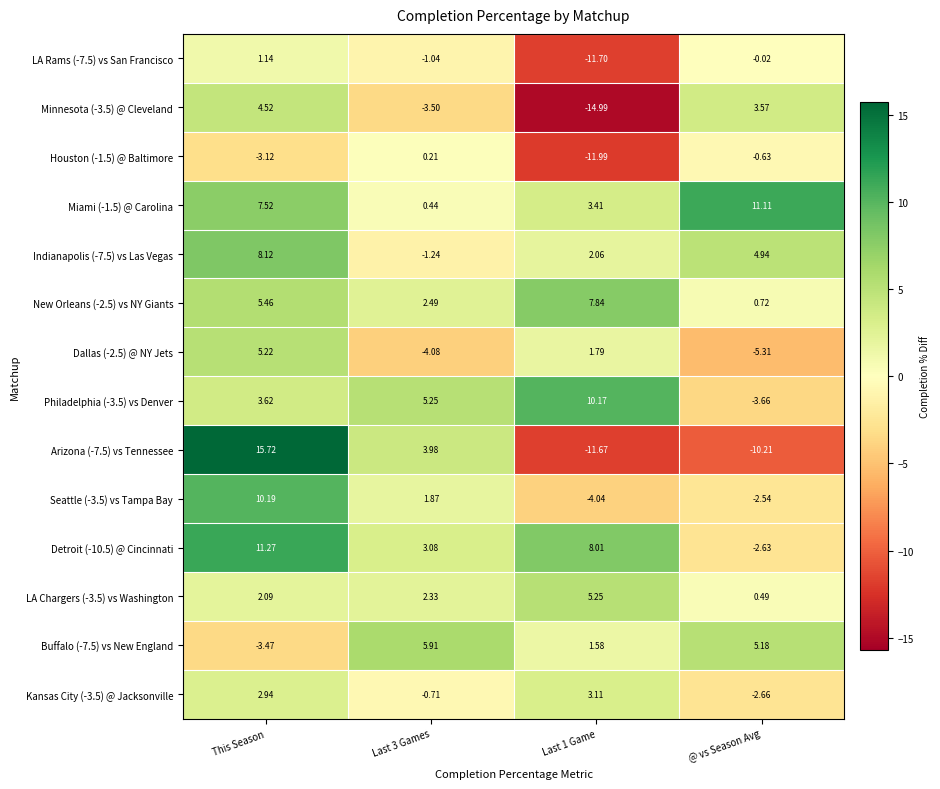

At which label is LA Chargers (-3.5) vs Washington closest to 2?

This Season